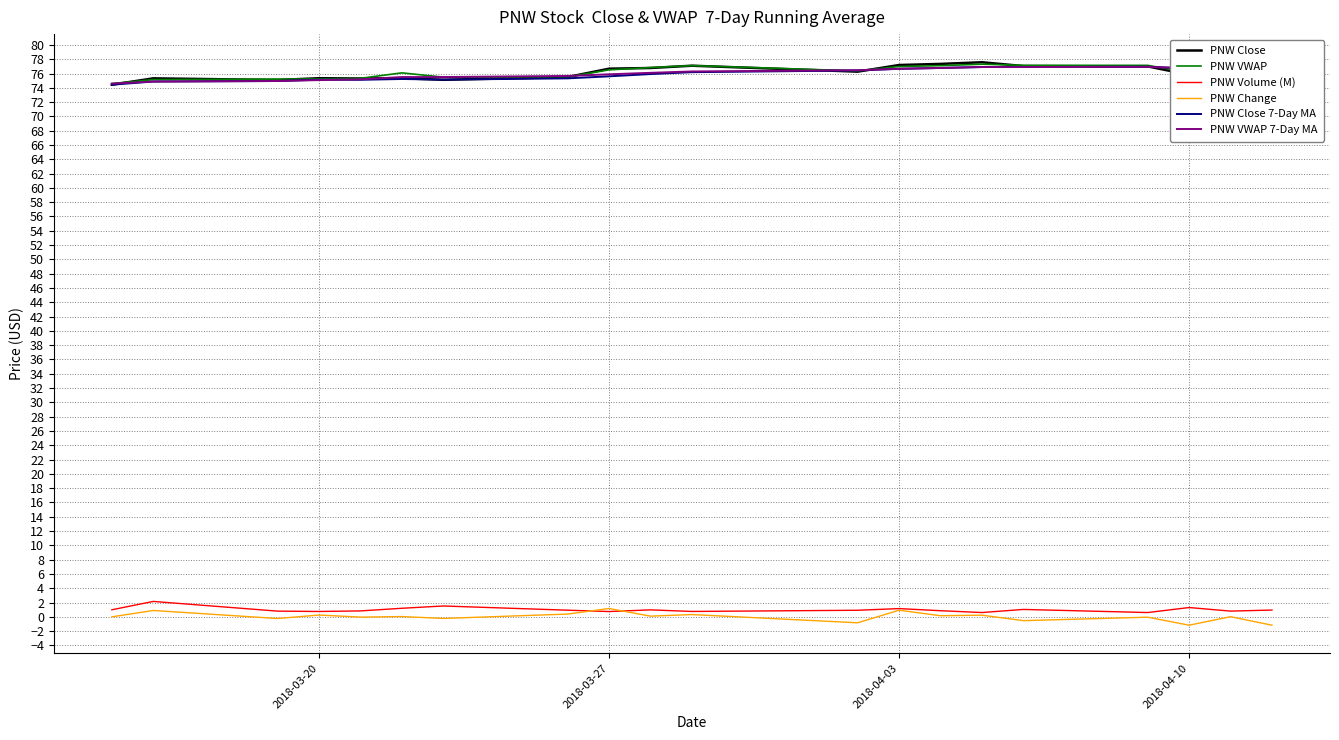

What is the maximum value for PNW Volume (M)?

2.2